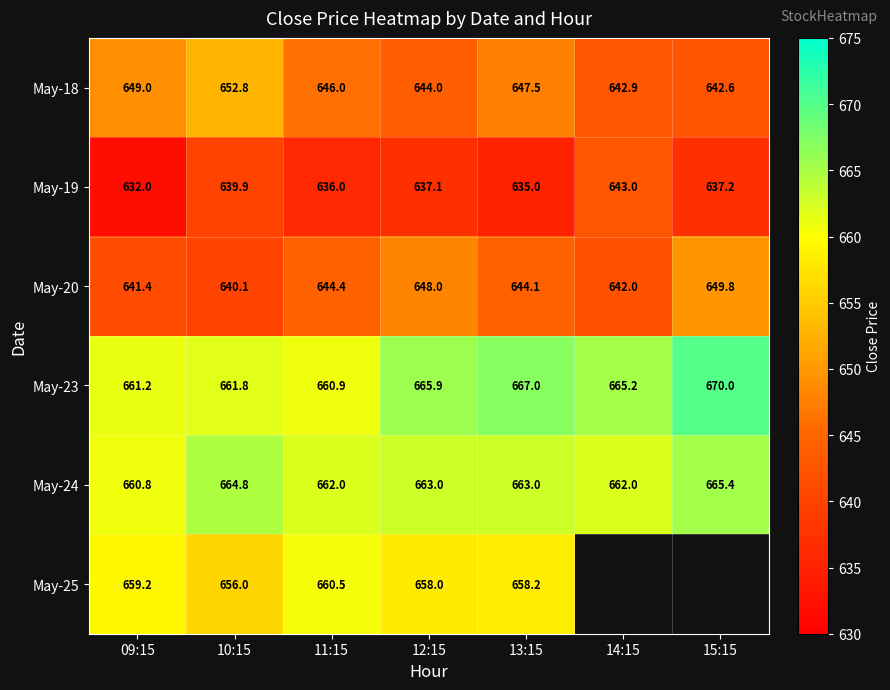

What is the maximum value for May-18?

652.8